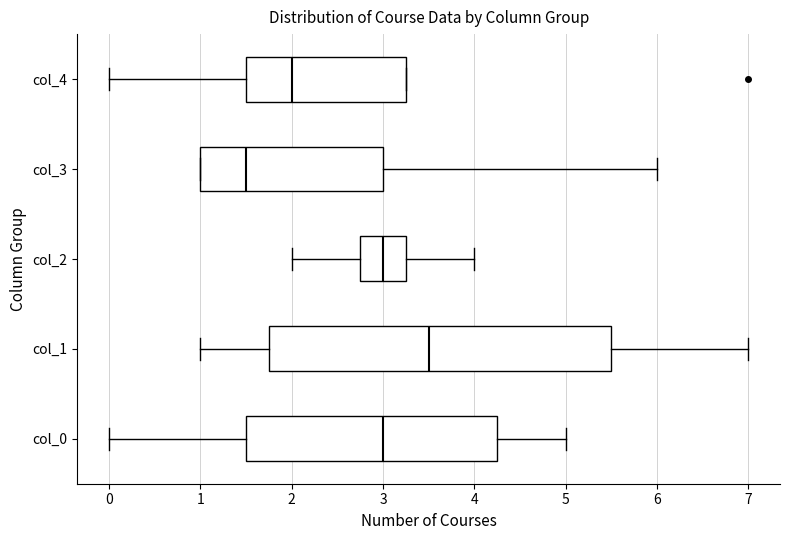

Reading bottom to top, read every box against the x-axis: the position of its median line, the range the box covers, and the ends of its whiskers. The values are not printed on the chart, so give them approximately, as read against the axis.

col_0: median 3.0, box 1.5 to 4.3, whiskers 0.0 to 5.0
col_1: median 3.5, box 1.8 to 5.5, whiskers 1.0 to 7.0
col_2: median 3.0, box 2.8 to 3.3, whiskers 2.0 to 4.0
col_3: median 1.5, box 1.0 to 3.0, whiskers 1.0 to 6.0
col_4: median 2.0, box 1.5 to 3.3, whiskers 0.0 to 3.3